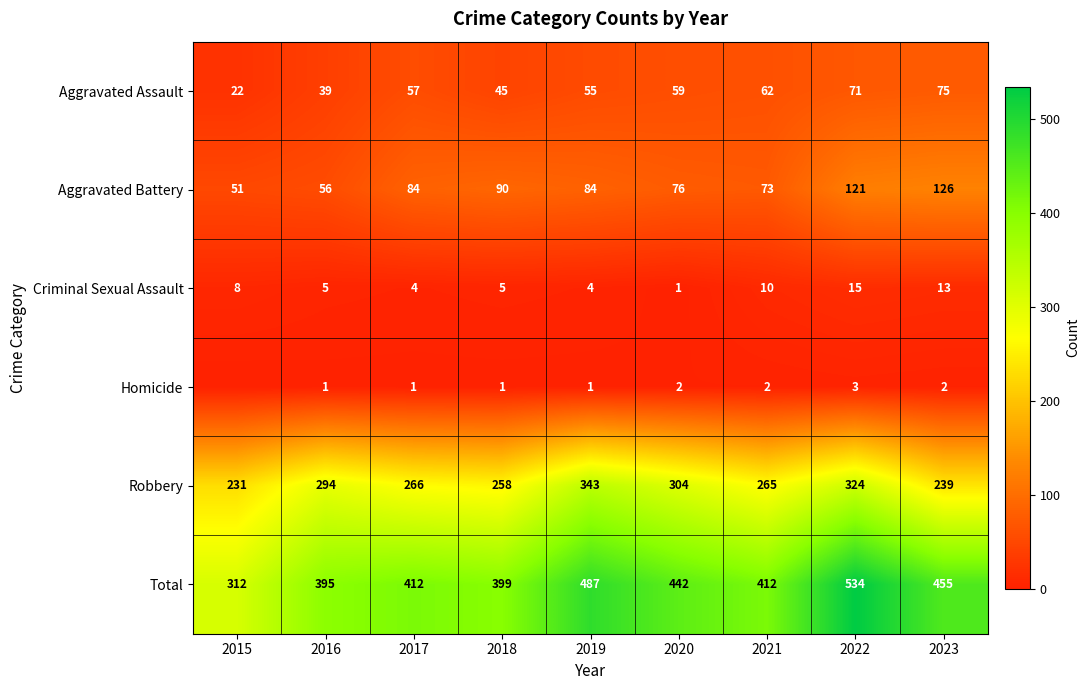

The Robbery series shows 157 at 2016. True or false?

False